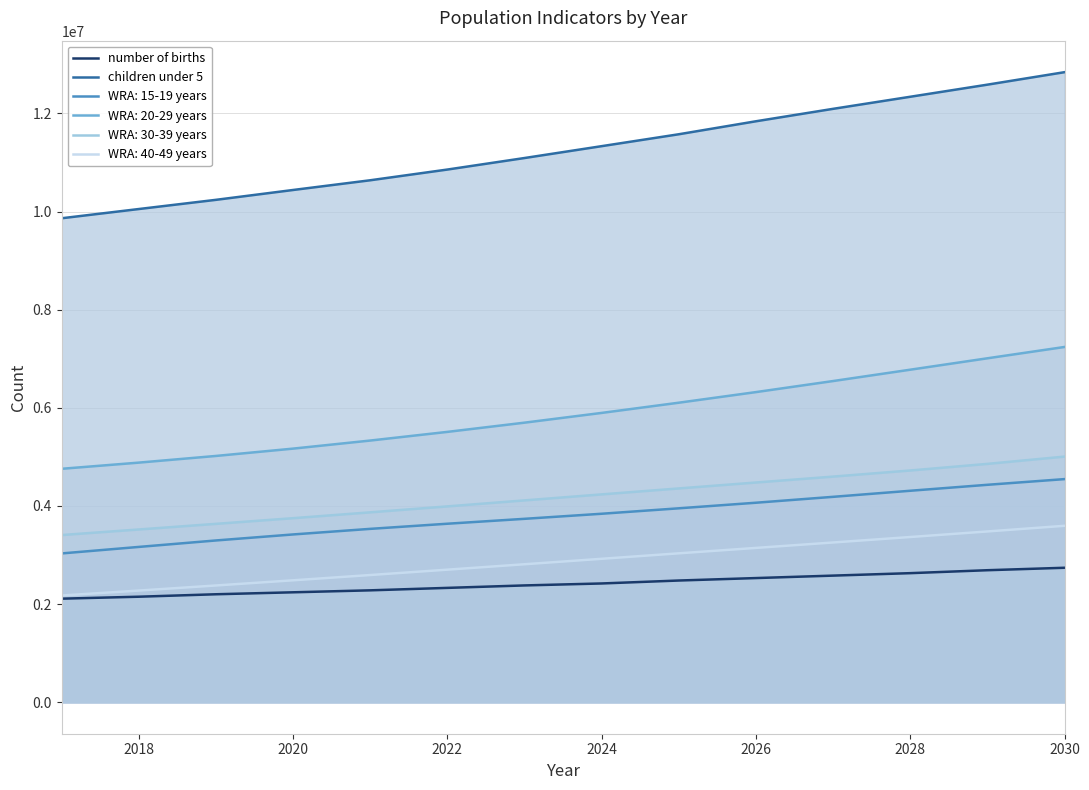

The children under 5 series shows 17465101 at 2030. True or false?

False